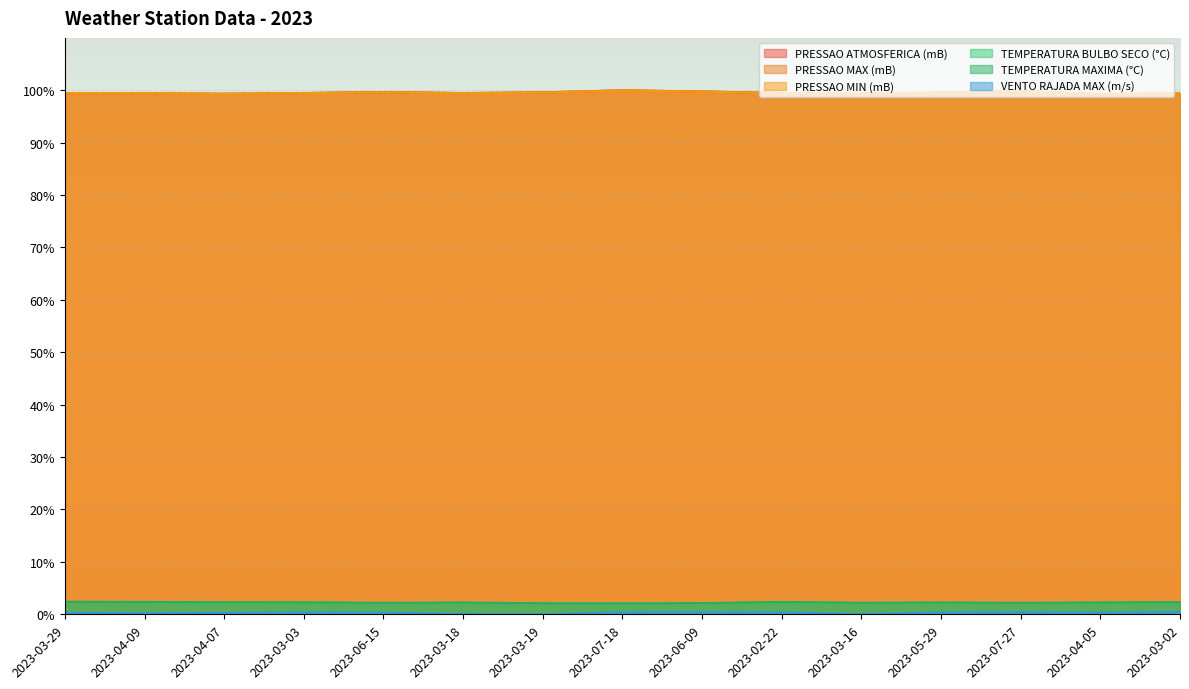

What is the label of the 8th point from the left?

2023-07-18